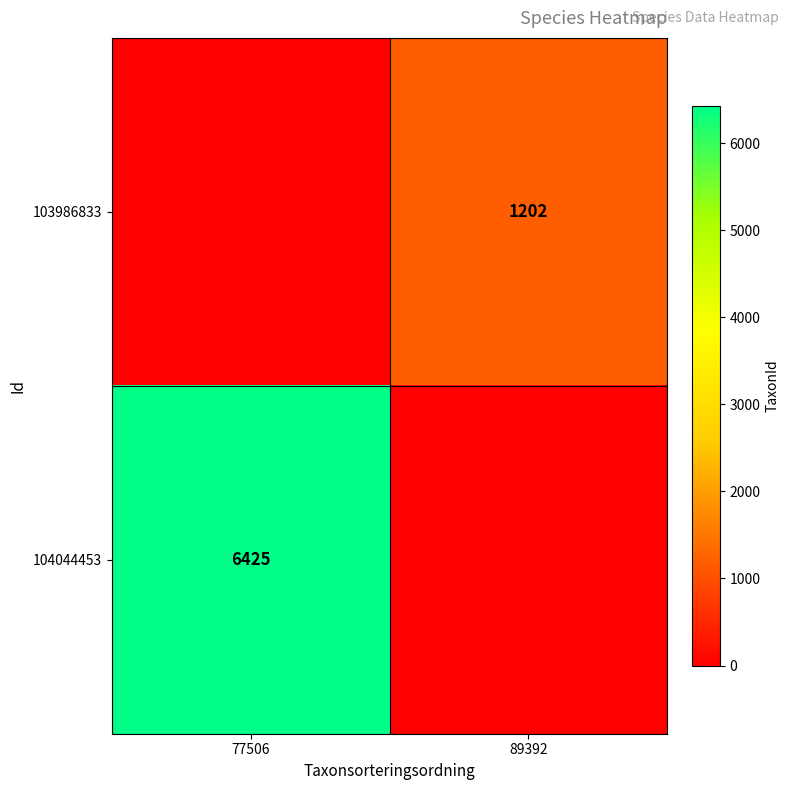

Is it true that 104044453 equals 6425 at 77506?

True